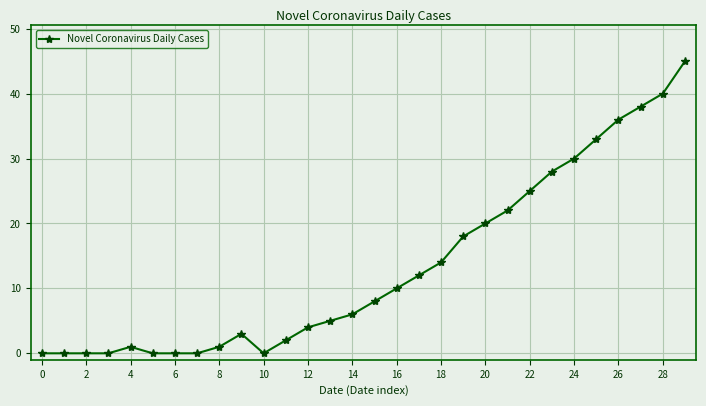

True or false: the data has more than 0 interior local peaks.

True